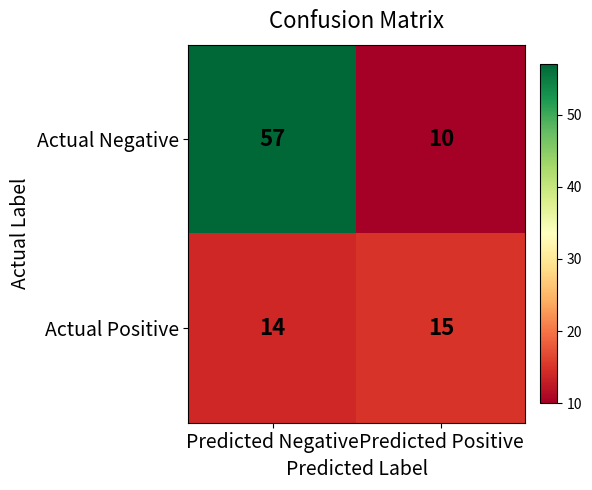

Rank the series by their maximum value, from lowest to highest.

Actual Positive, Actual Negative